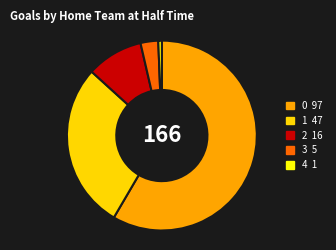

Do 1 and 2 together represent more than half of the pie?

No